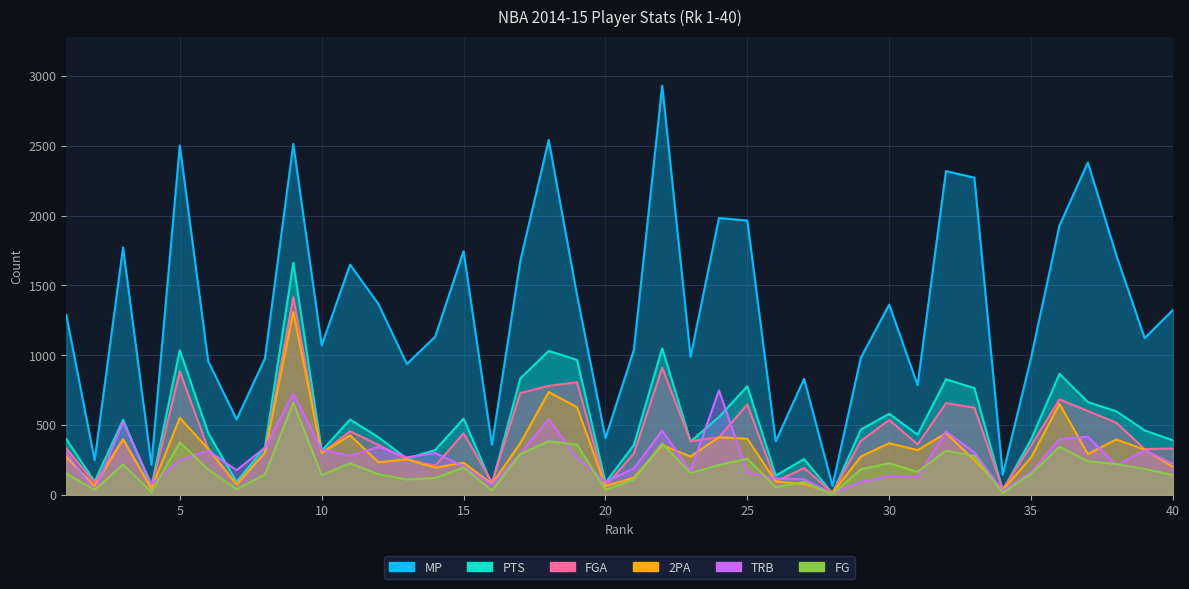

List the labels in order of PTS value, largest first.

9, 22, 5, 18, 19, 36, 17, 32, 25, 33, 37, 38, 30, 24, 15, 11, 3, 29, 39, 6, 31, 12, 1, 35, 40, 23, 21, 8, 14, 10, 13, 27, 26, 2, 7, 20, 16, 4, 34, 28